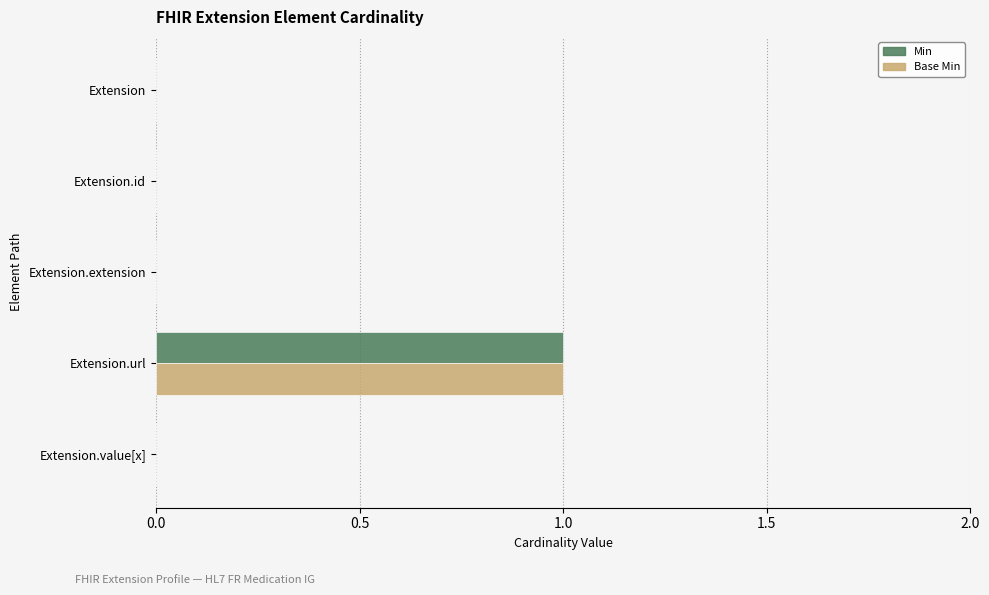

The value of Min at Extension.url is 1. True or false?

True